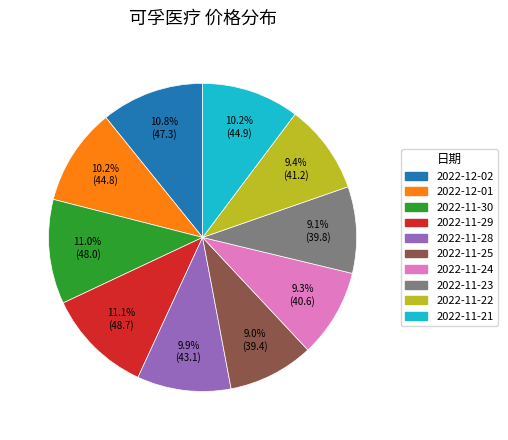

To the nearest percent, what is the combined percentage of 2022-12-02 and 2022-11-21?

21%